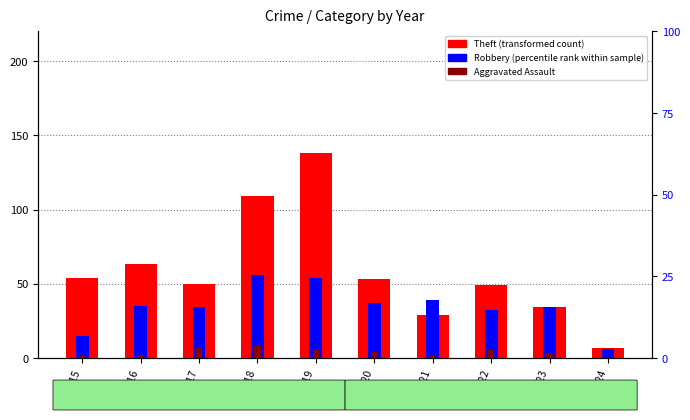

What is the value of the Aggravated Assault bar at the 9th from the left?

3